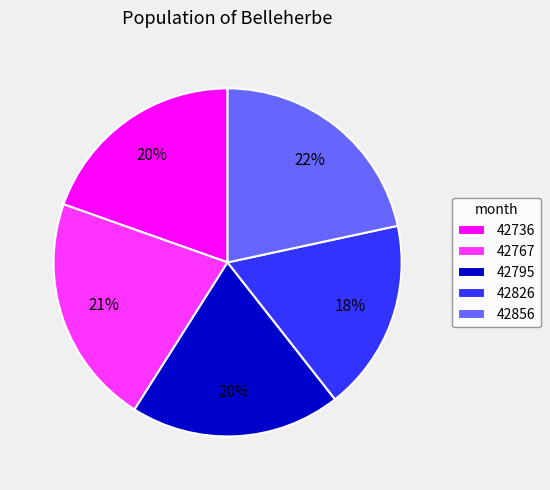

Does any single category account for the majority?

No